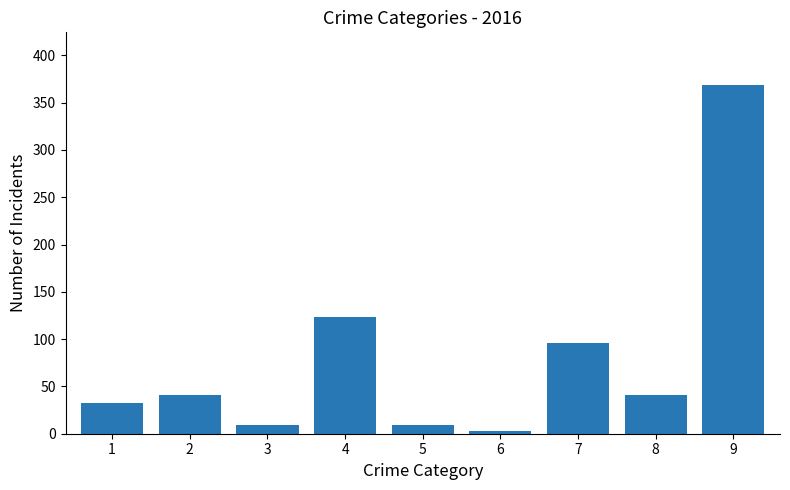

What is the value of the 8th bar from the left?

41